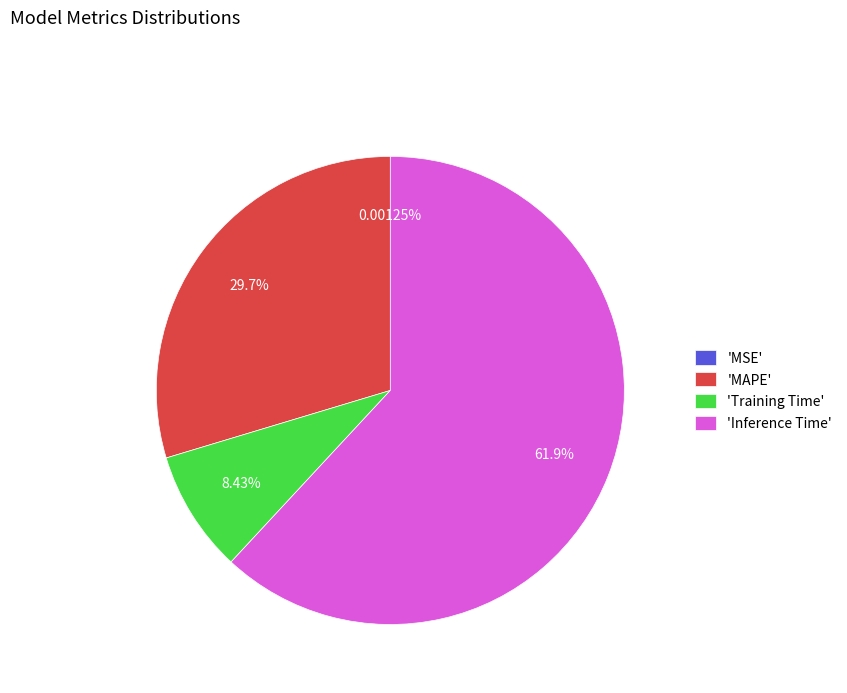

What is the largest slice in the pie chart?

'Inference Time'